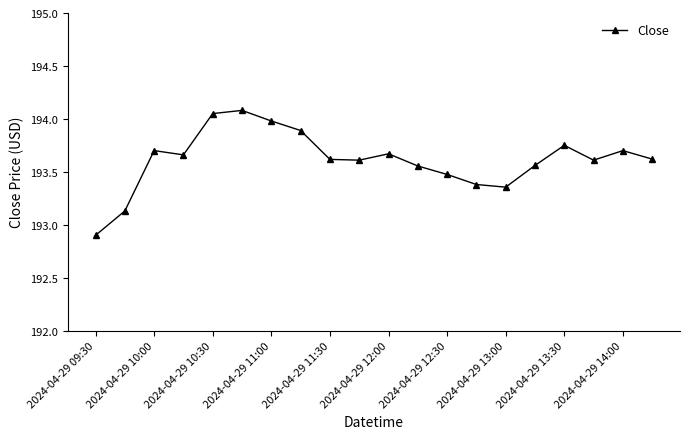

What is the sum of all values?

3872.3